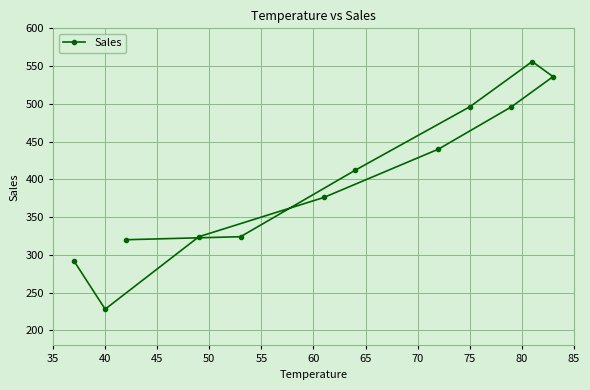

What is the maximum value shown in the chart?

556